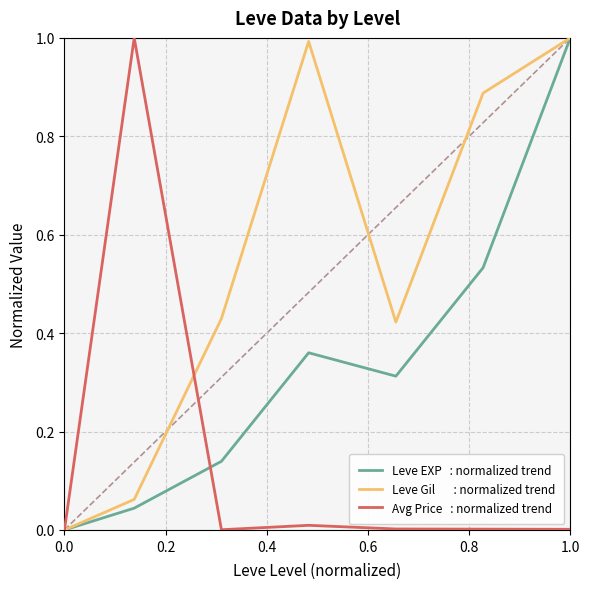

What is the maximum value shown in the chart?

1.0